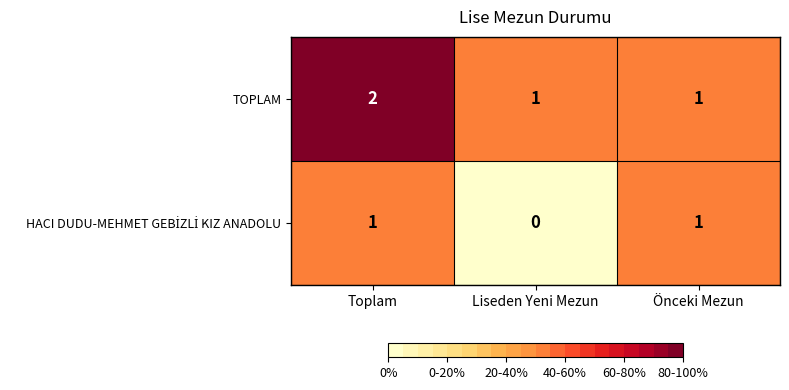

Which label corresponds to the largest value in the chart?

Toplam